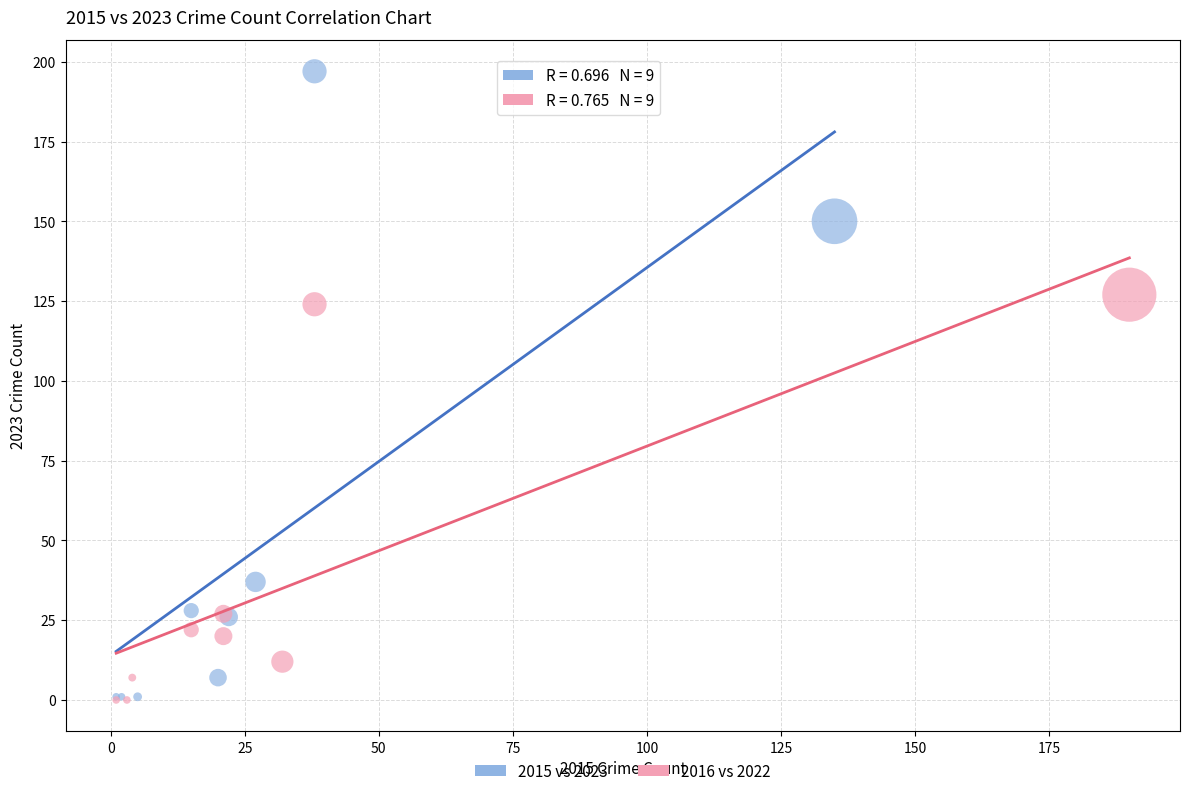

Which series has the largest Y range (max minus min)?

2015 vs 2023